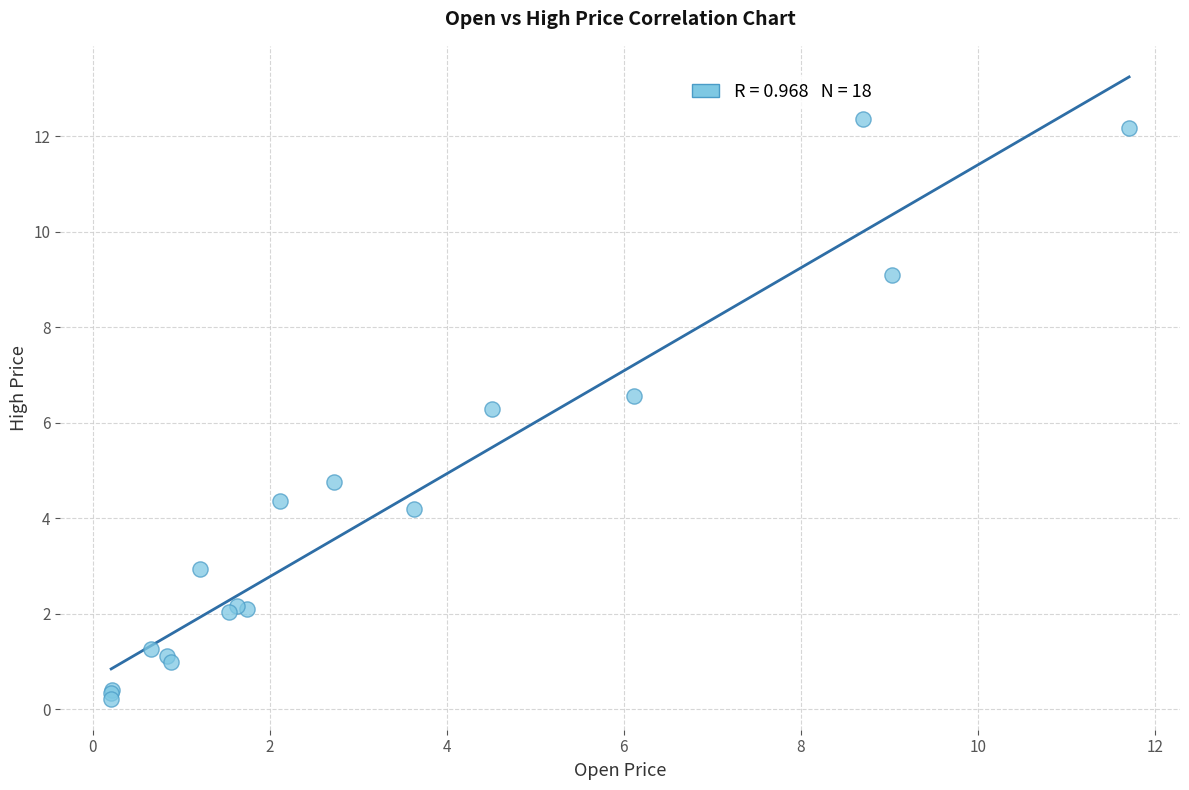

What Y value in the scatter plot is closest to 6?

6.3